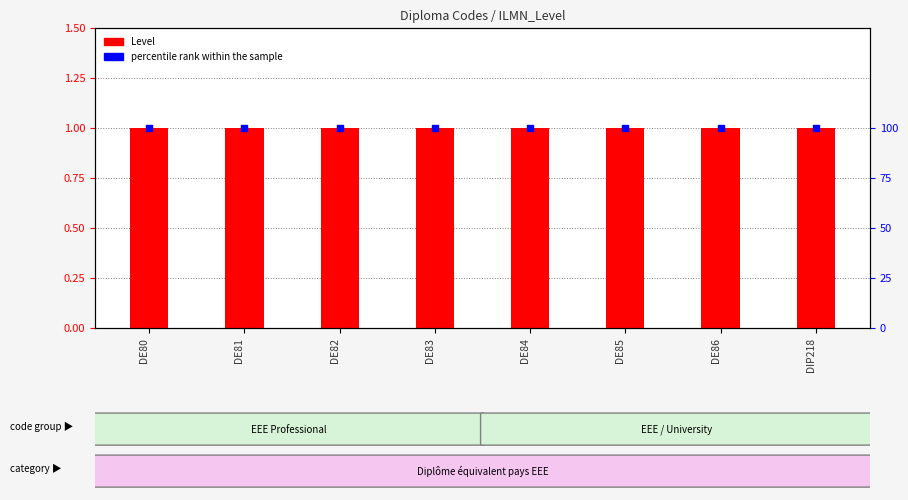

Which series reaches the maximum Y coordinate?

percentile rank within the sample